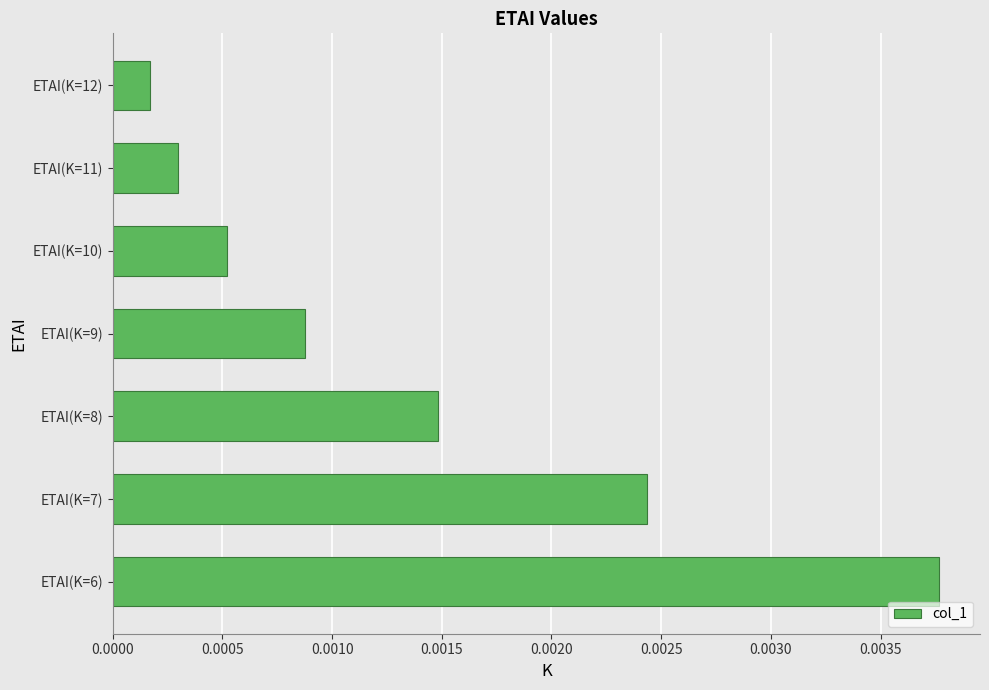

Between ETAI(K=6) and ETAI(K=11), which is larger?

ETAI(K=6)